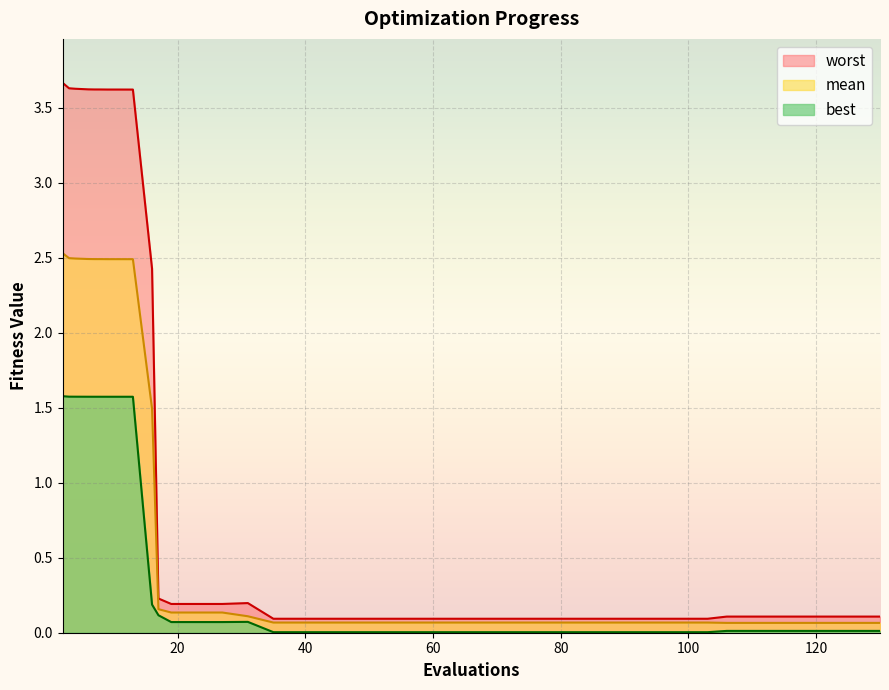

What is the greatest value displayed?

3.7